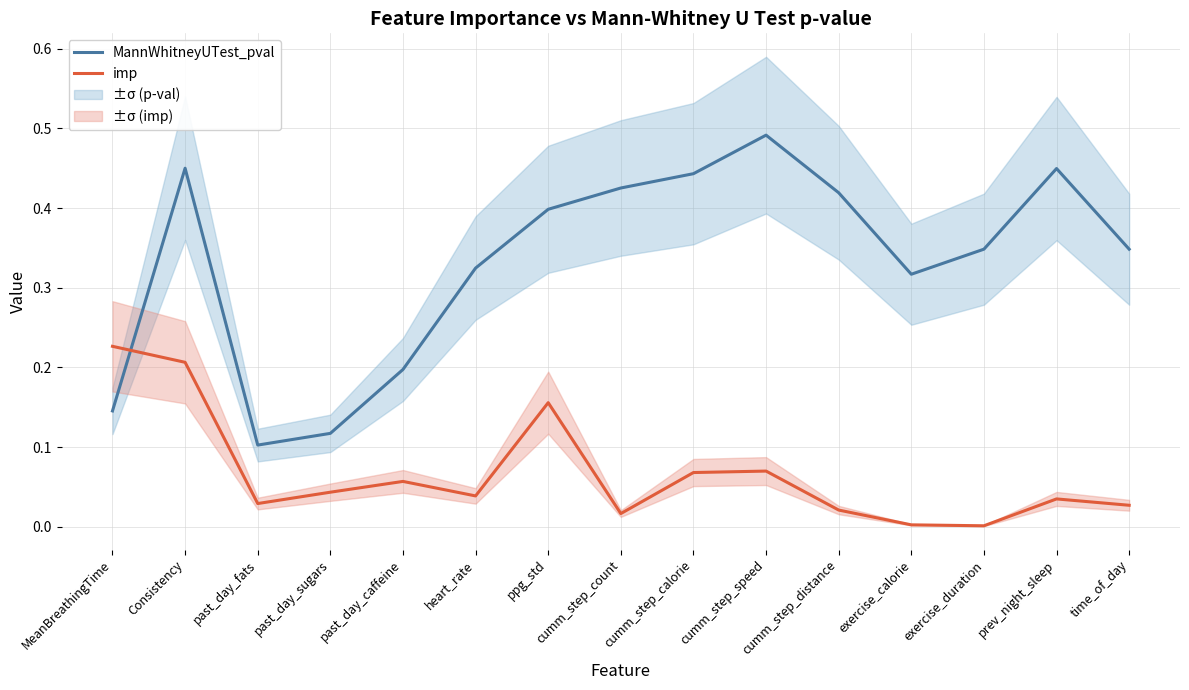

Is it true that MannWhitneyUTest_pval equals 0.4 at ppg_std?

True